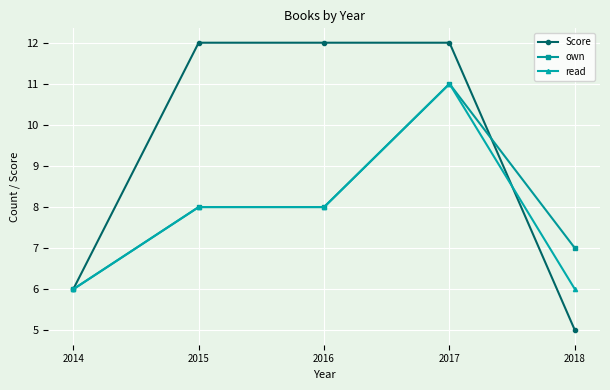

What is the value of the Score point at the 4th from the left?

12